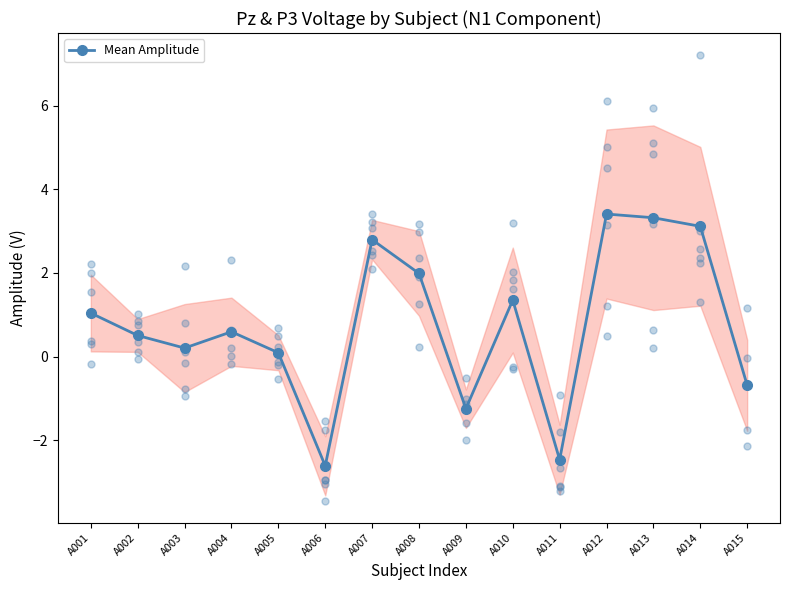

What is the change in value from A006 to A010?

+4.0